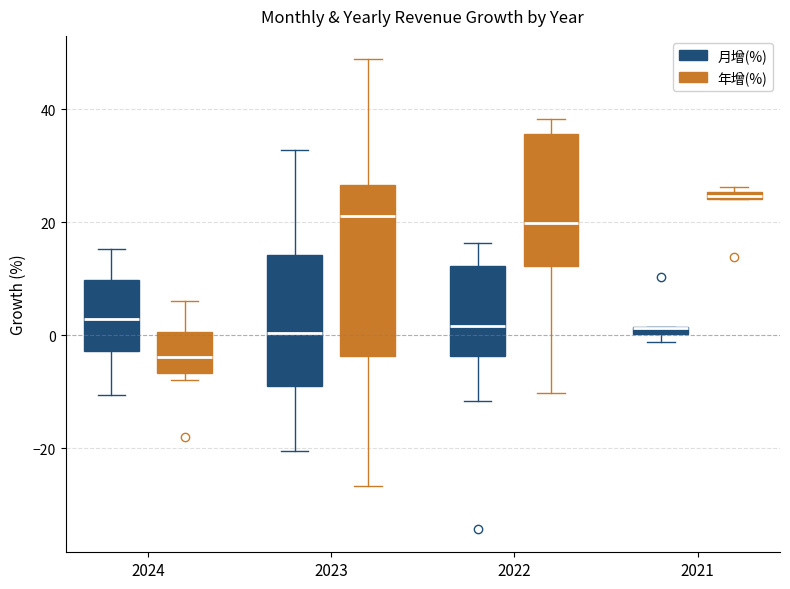

Comparing the boxes themselves (not the whiskers), which one is the tallest?

2023 (年增(%))